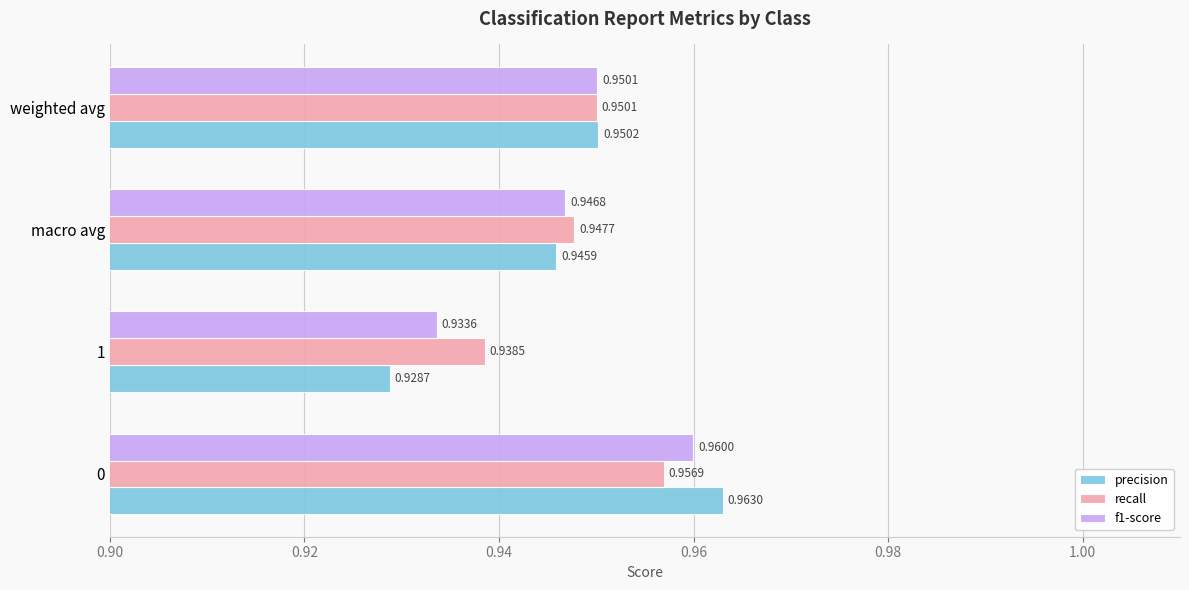

At which category is the sum across all series the highest?

0